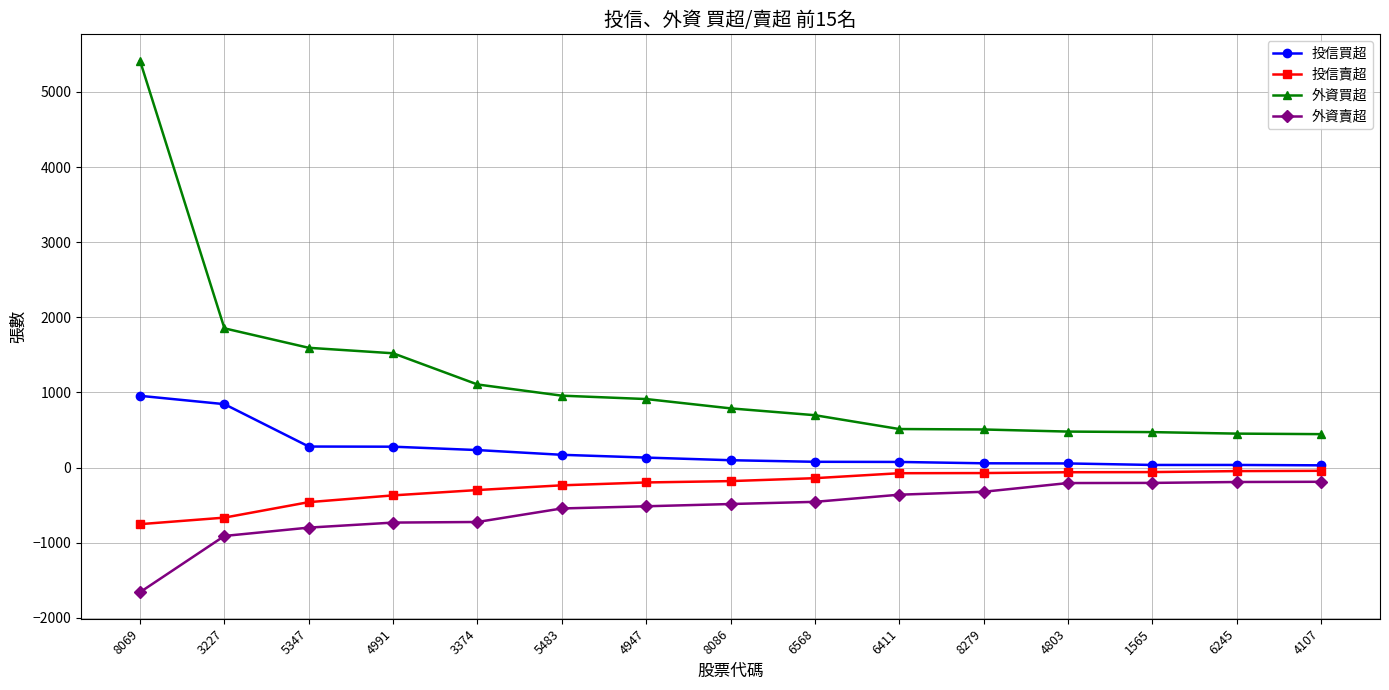

True or false: 外資買超 has a value of 2668 at 3227.

False